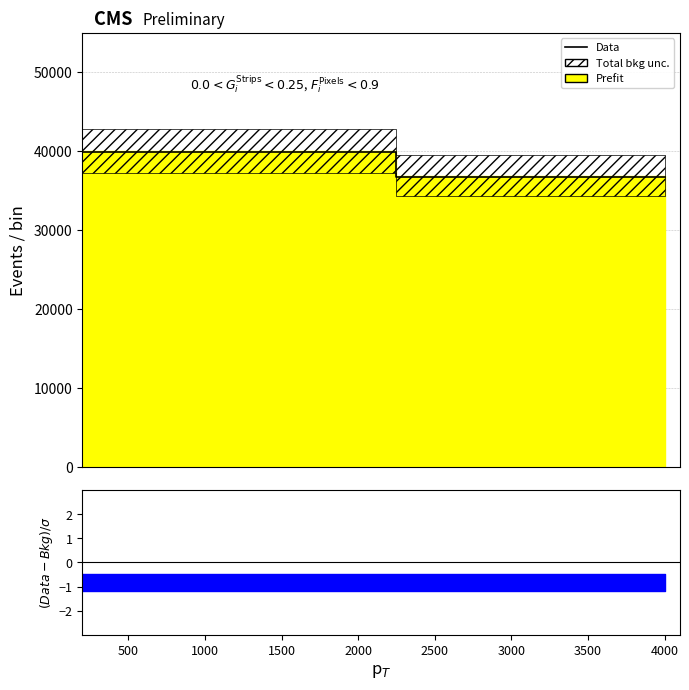

What is the greatest value displayed?

39839.8